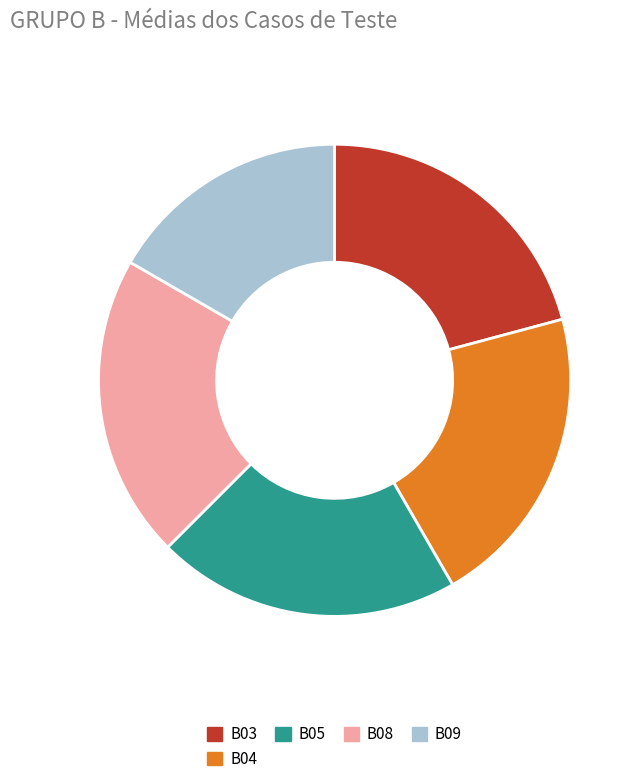

Is B09 the majority of the pie?

No